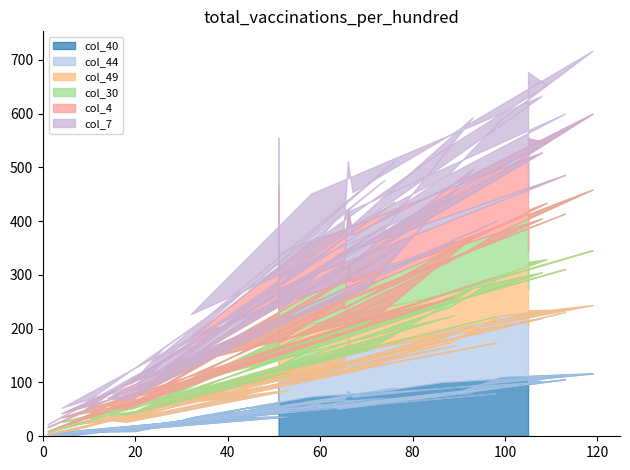

At how many categories does at least one series exceed 62?

25